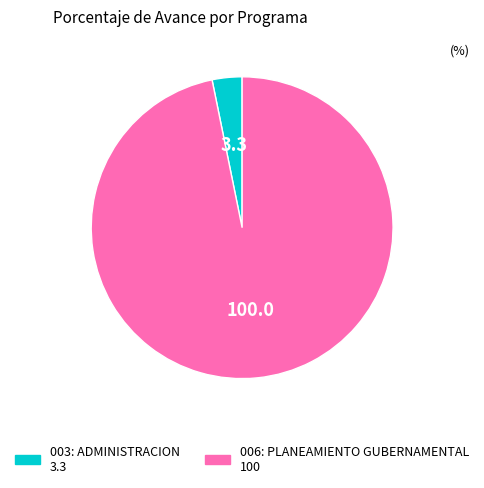

Which category has the biggest portion of the pie?

006: PLANEAMIENTO GUBERNAMENTAL